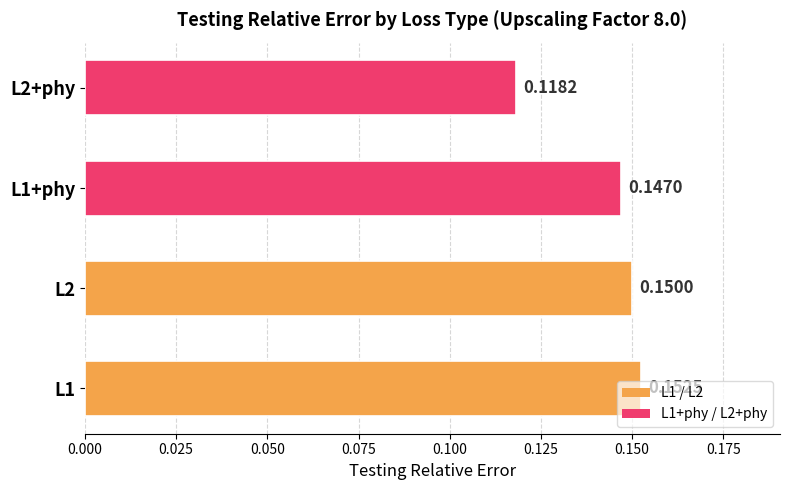

List the labels in order of value, smallest first.

L2+phy, L1+phy, L2, L1